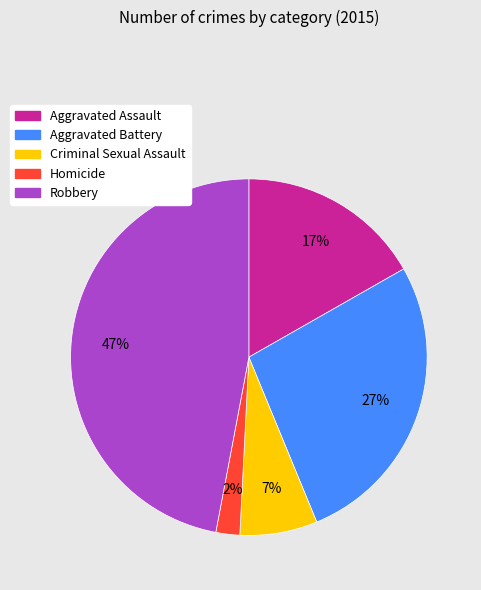

Count the number of slices in the pie.

5